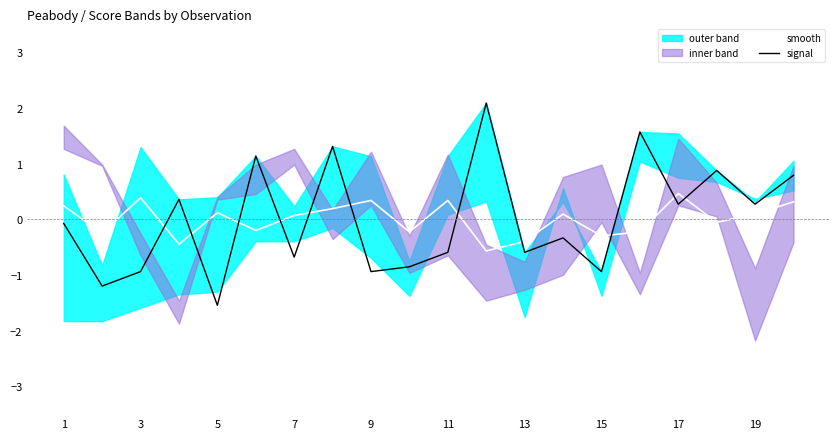

How many times do smooth and signal cross each other?

11